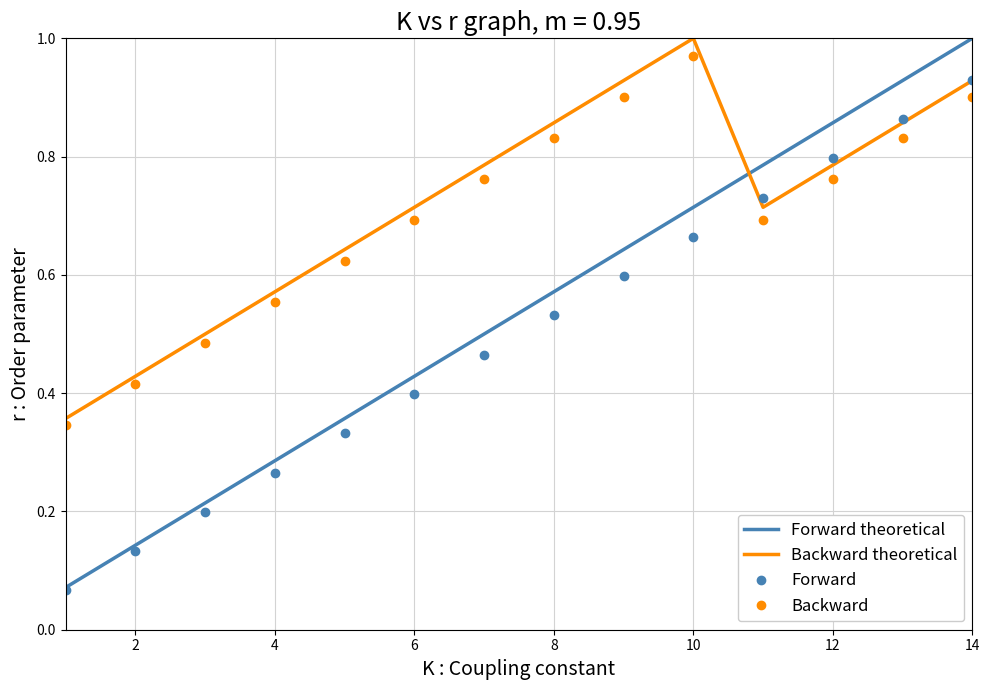

Which series has the largest total across all categories?

Backward theoretical